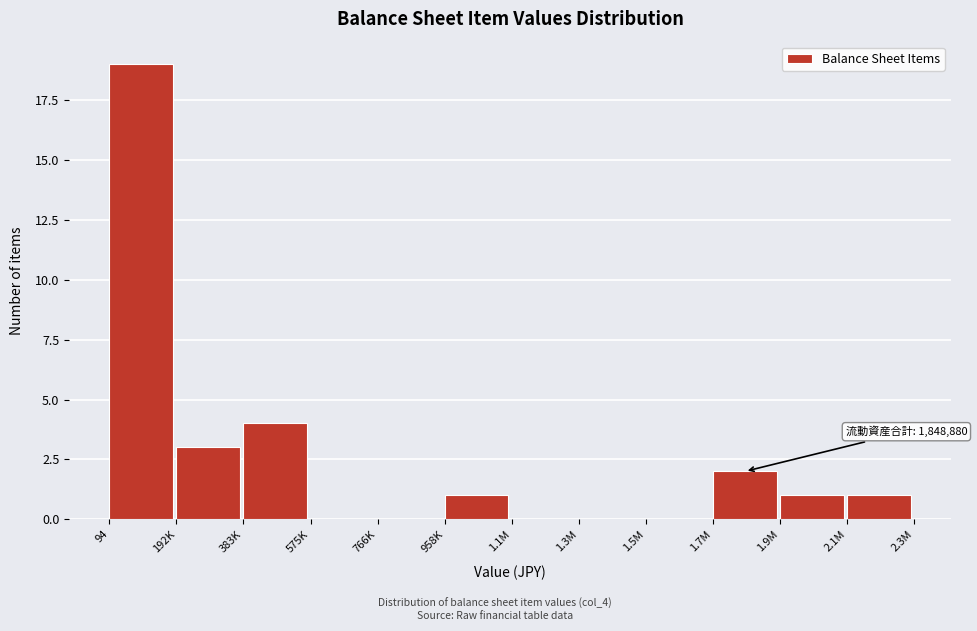

Reading right to left, list all the values displayed in this chart.

2.1M=1	1.9M=1	1.7M=2	1.5M=0	1.3M=0	1.1M=0	958K=1	766K=0	575K=0	383K=4	192K=3	94=19